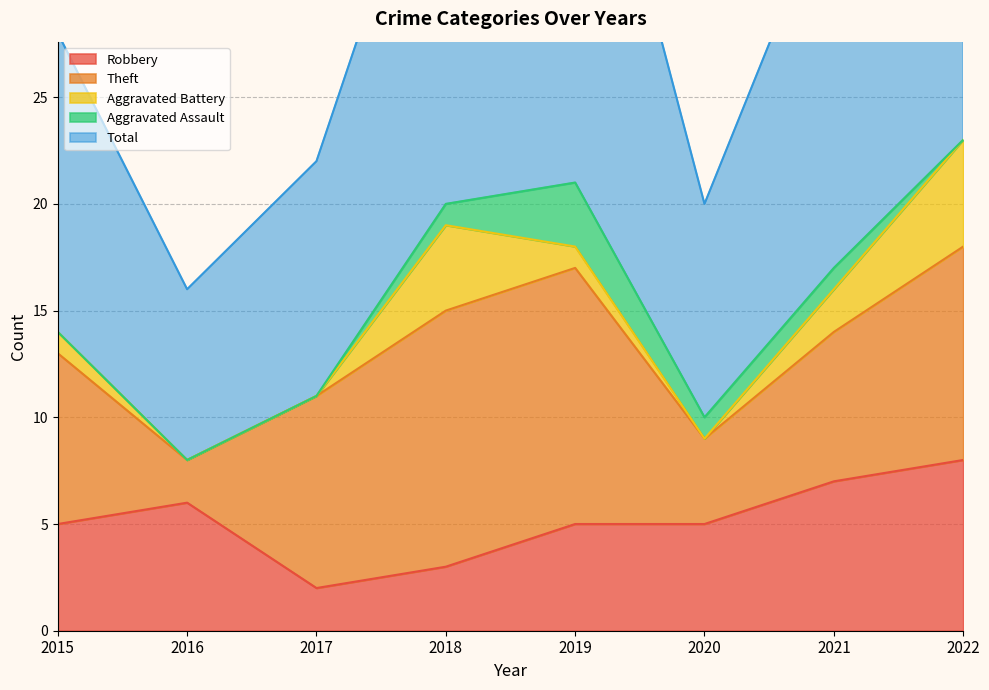

In Aggravated Assault, how many points are higher than both neighbors (excluding endpoints)?

1